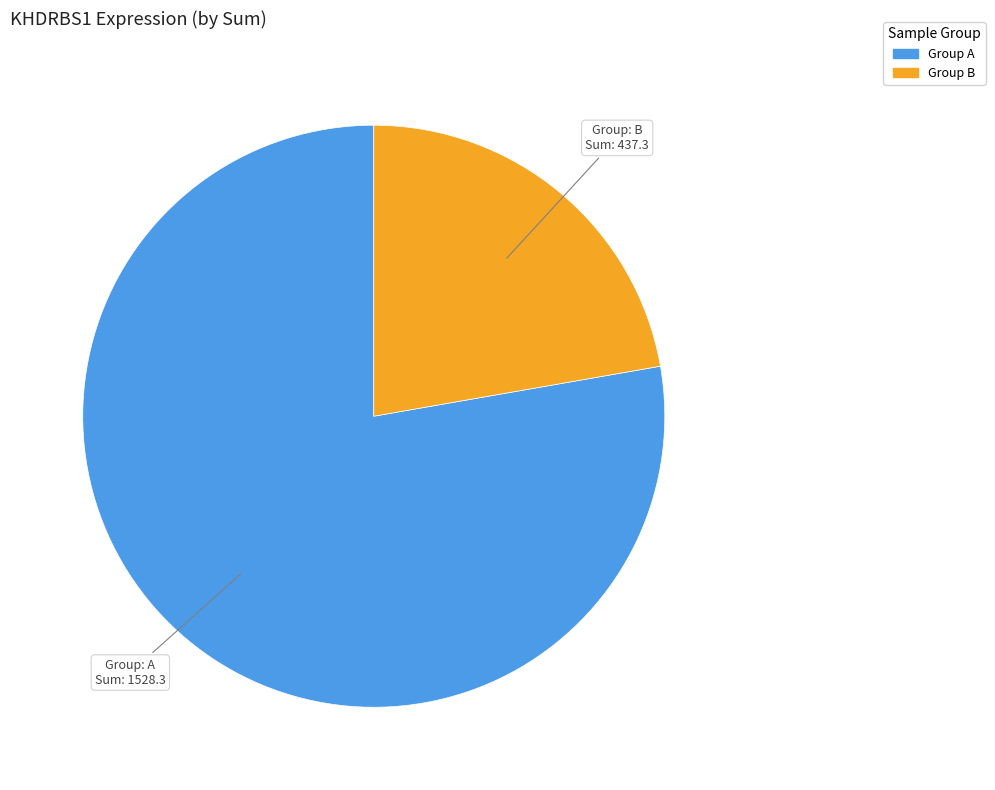

Is there a majority slice in this chart?

Yes